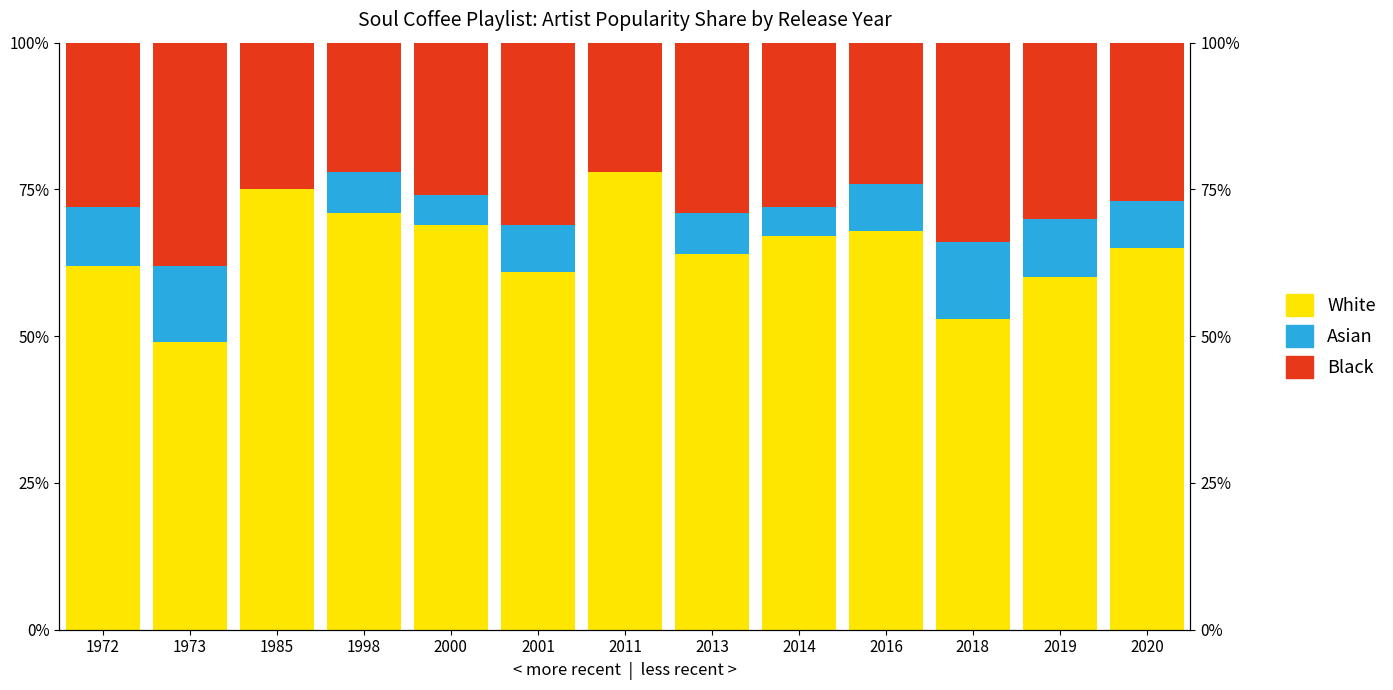

How many values in the Asian series are below 8?

6